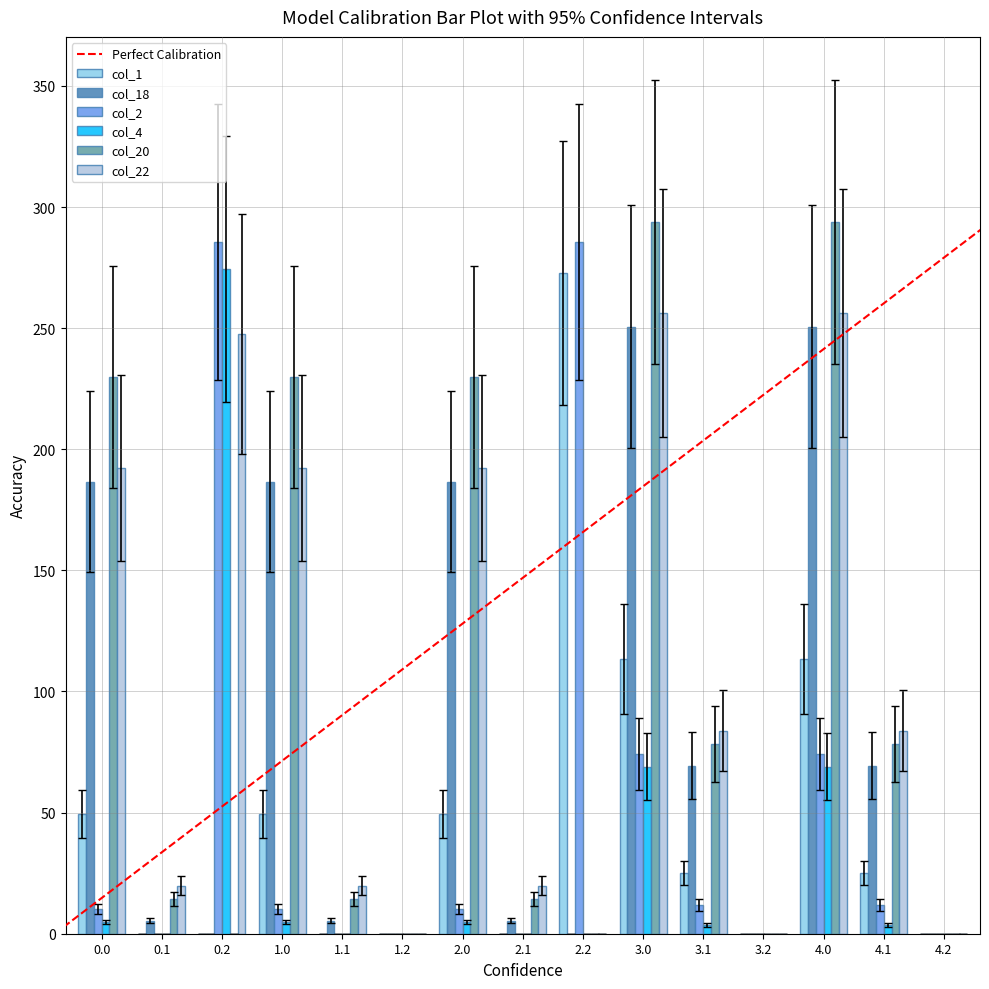

Which series has the largest total across all categories?

col_22